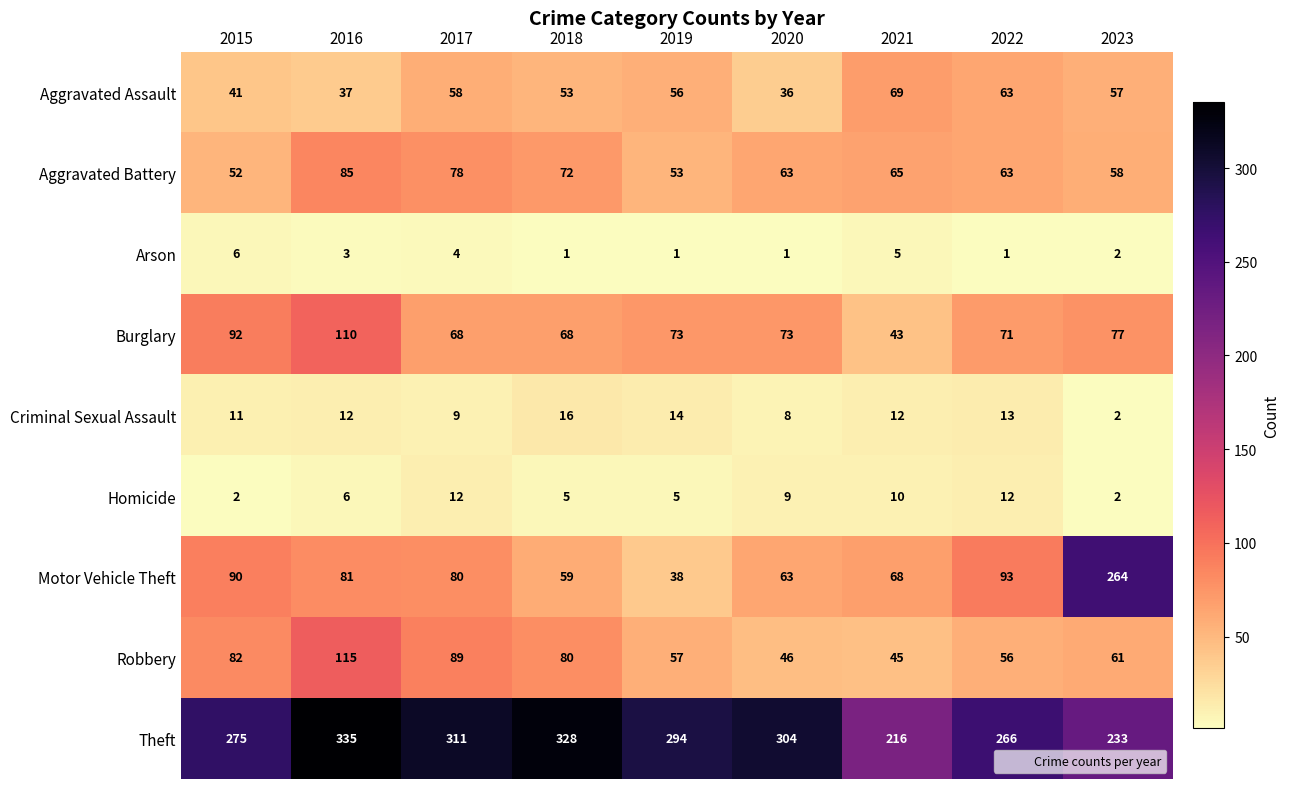

At 2017, list the series in order from smallest to largest.

Arson, Criminal Sexual Assault, Homicide, Aggravated Assault, Burglary, Aggravated Battery, Motor Vehicle Theft, Robbery, Theft